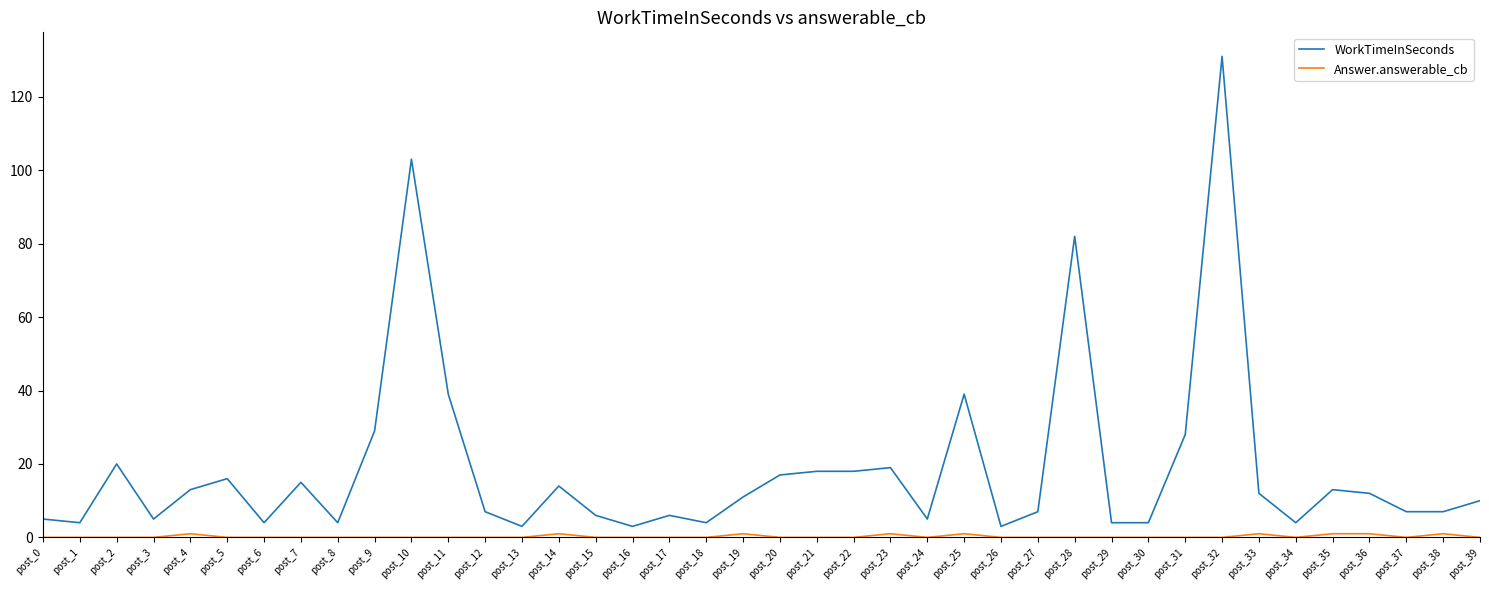

At which category is the sum across all series the highest?

post_32